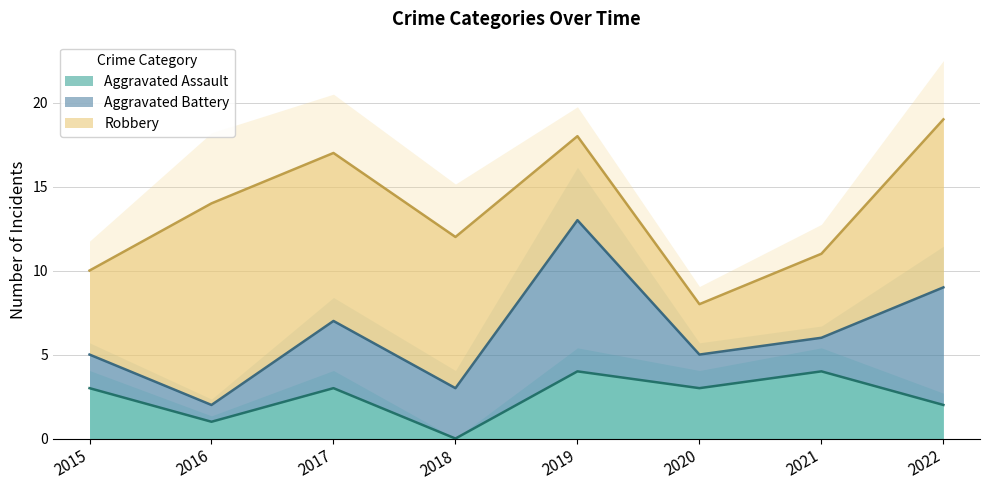

Count the number of data series in this chart.

3